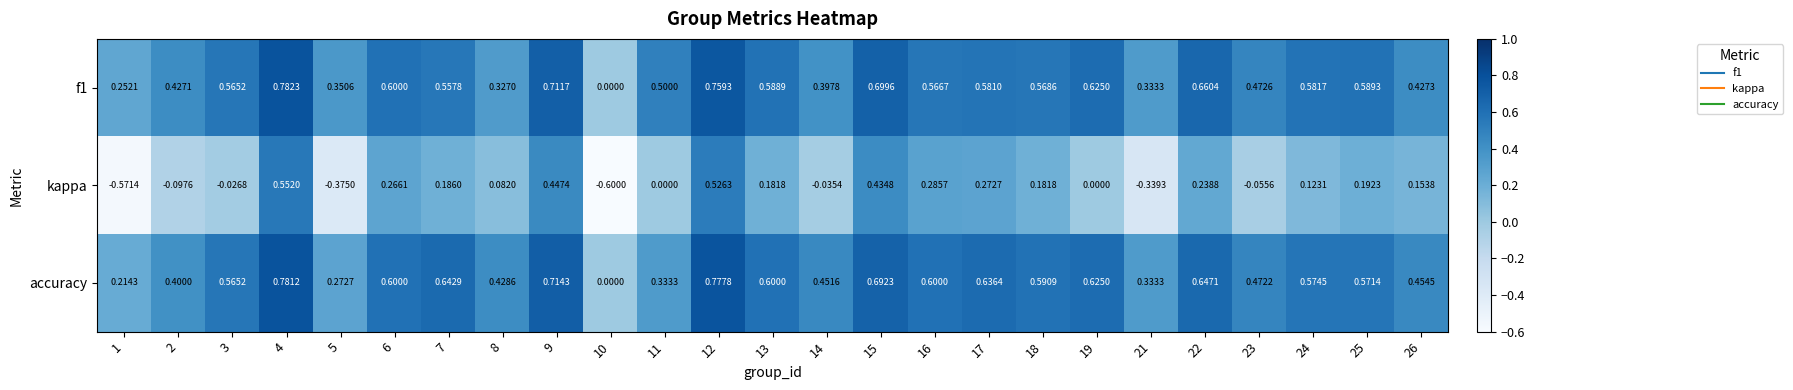

Is the value of f1 at 19 greater than the value of kappa at 7?

Yes